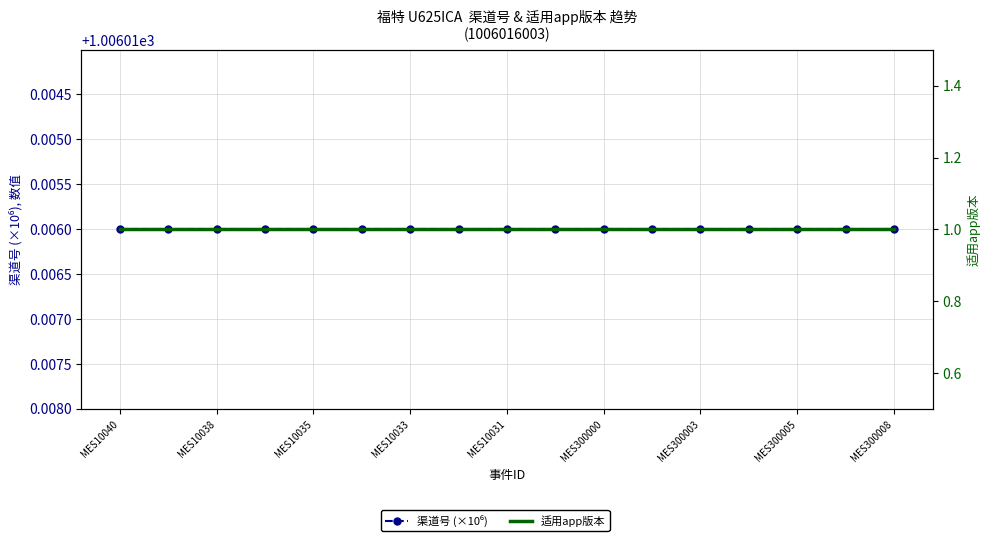

Rank the series by their maximum value, from highest to lowest.

渠道号 (×10⁶), 适用app版本